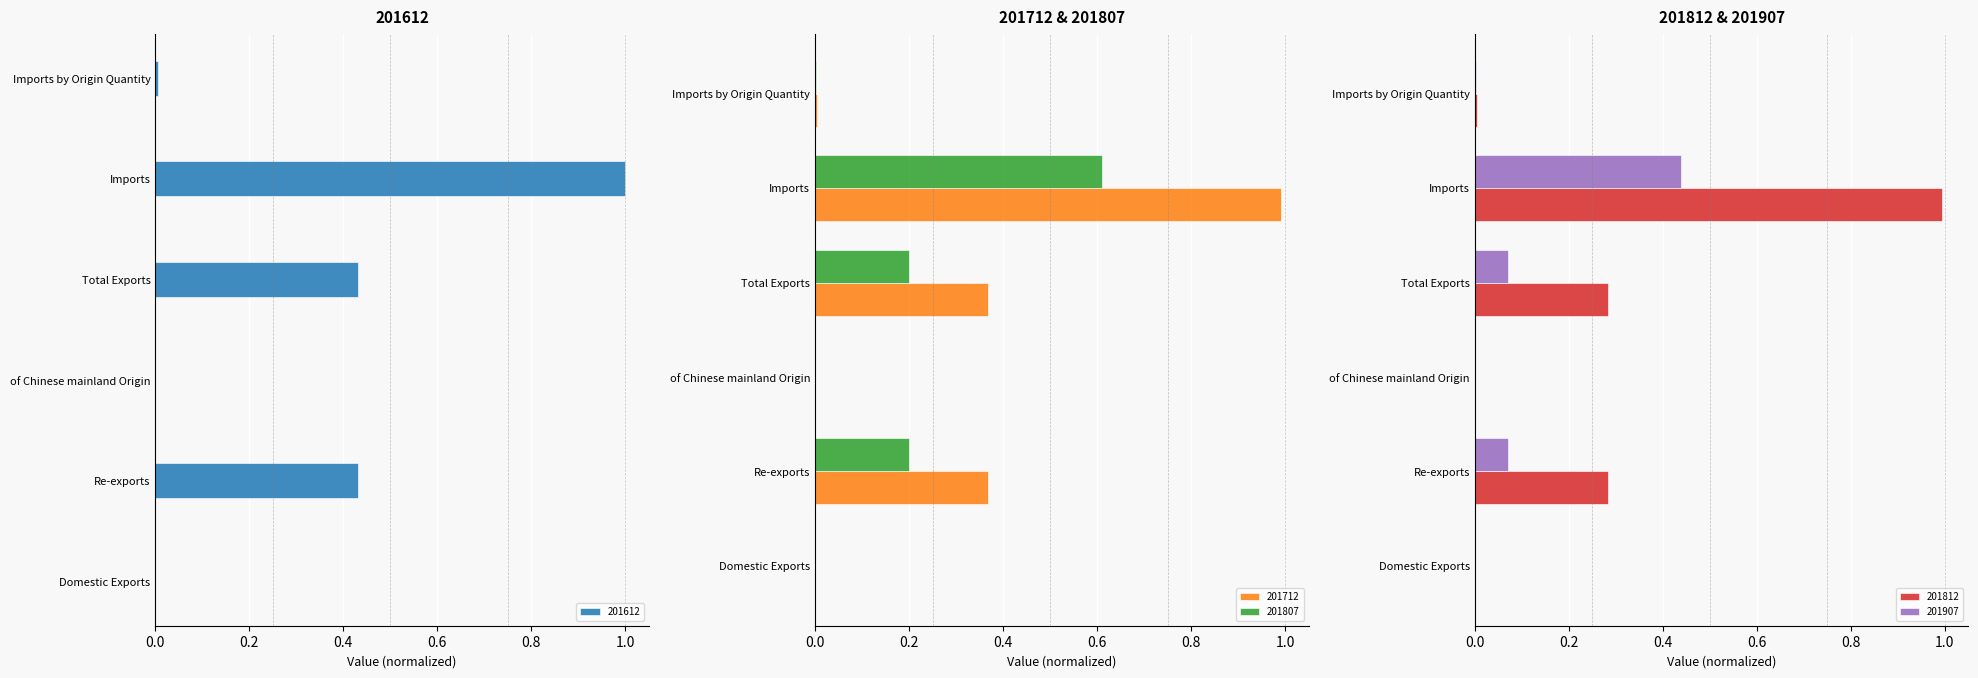

What are all the series names shown in the legend?

201612, 201712, 201807, 201812, 201907